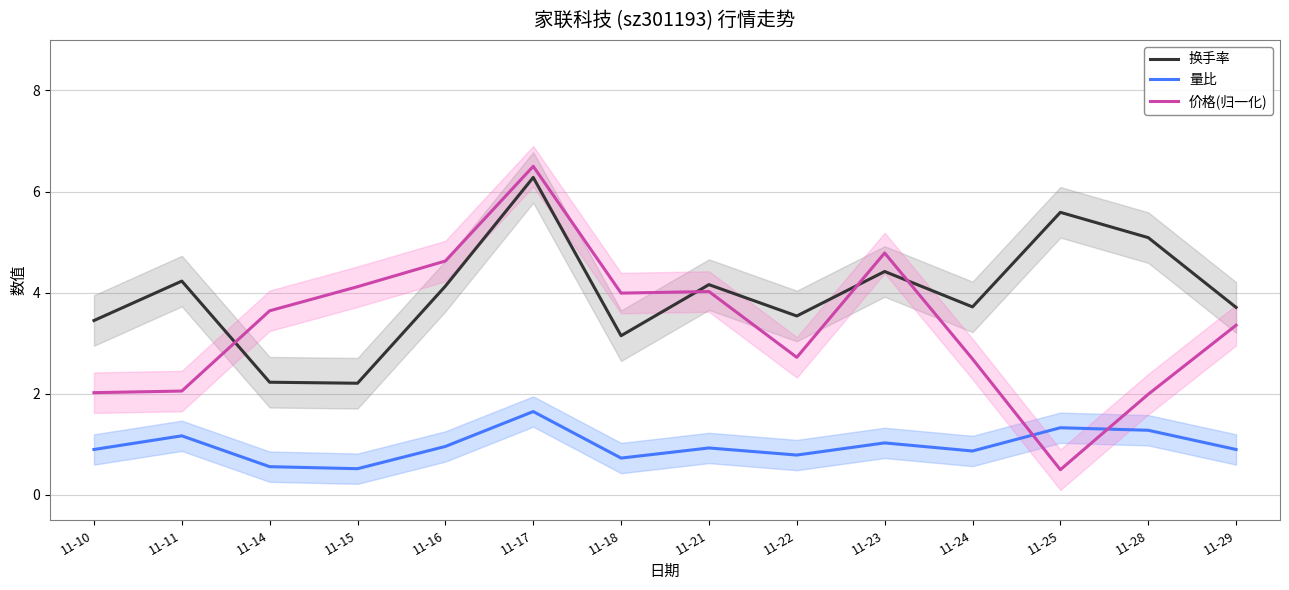

At which category does 换手率 reach its first local valley?

11-15